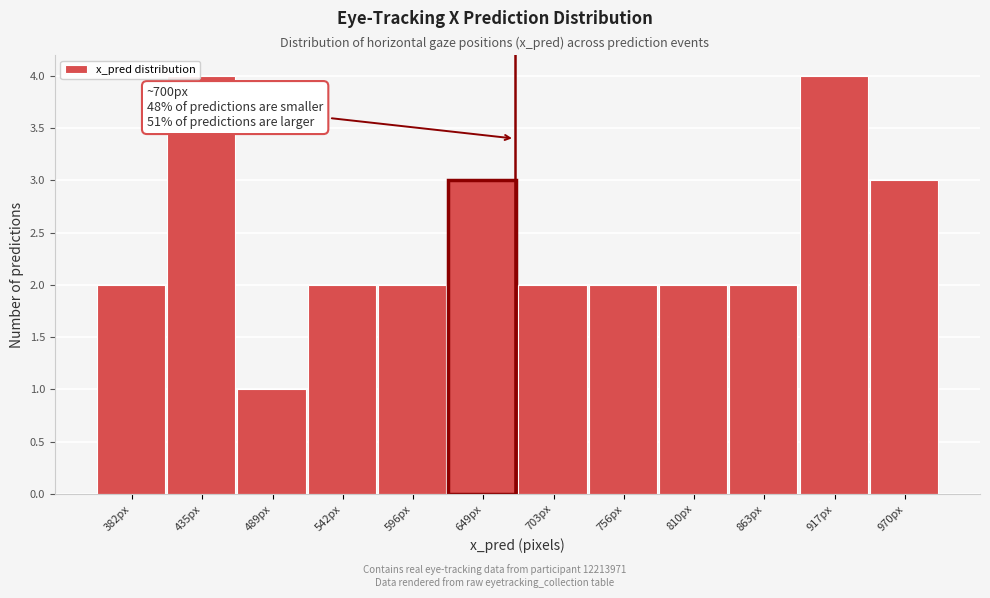

Reading right to left, what are all the values shown in this chart?

3	4	2	2	2	2	3	2	2	1	4	2